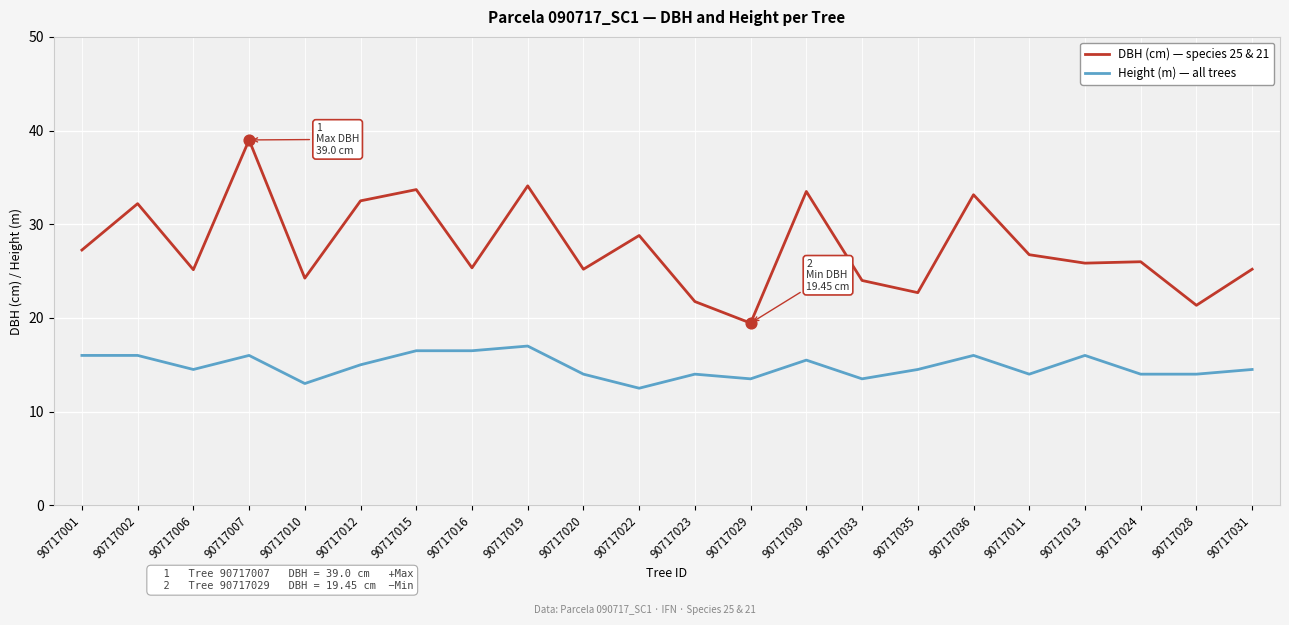

What are all the series names shown in the legend?

DBH (cm) — species 25 & 21, Height (m) — all trees